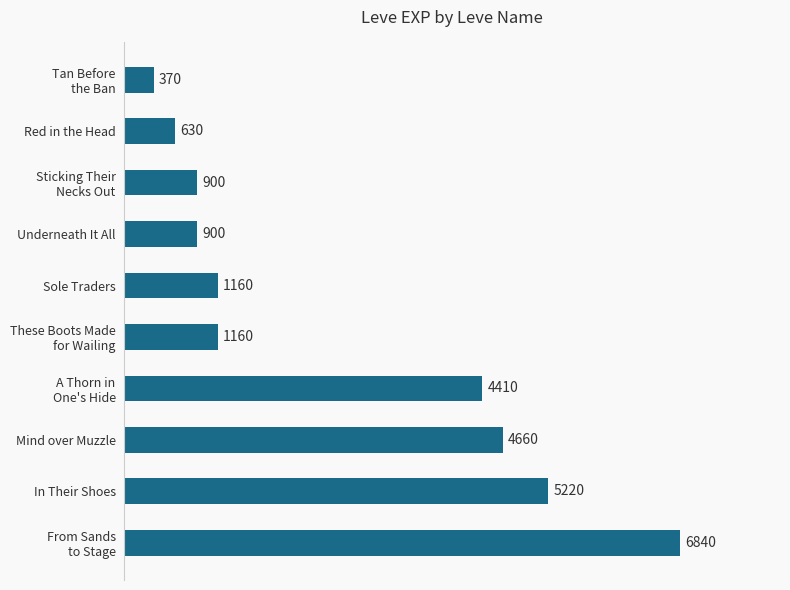

True or false: the data shows 1001 at Red in the Head.

False